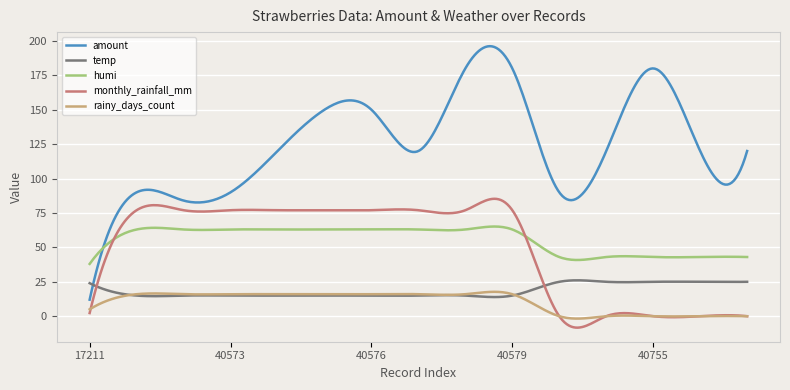

What is the smallest value displayed?

-8.3